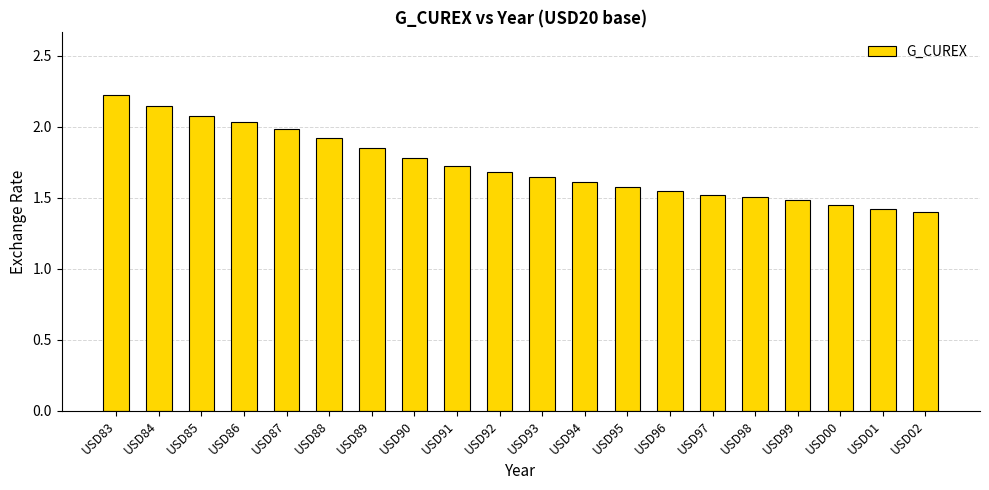

What is the sum of the values at USD84 and USD02?

3.5